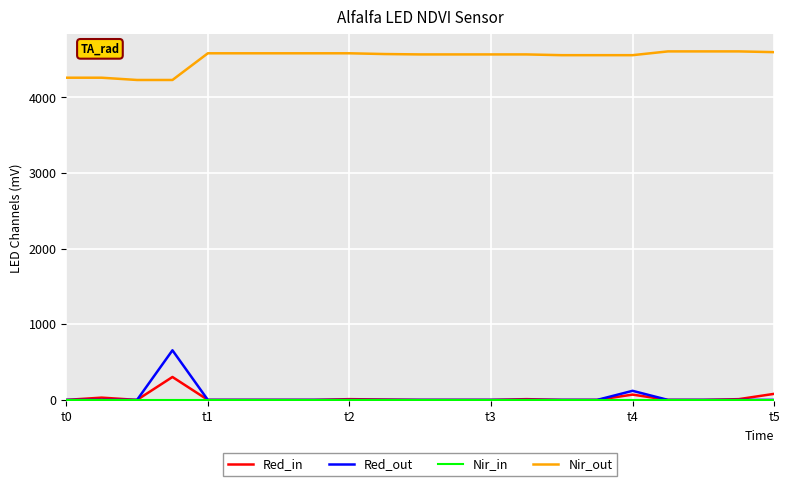

Which series has the largest range (max minus min)?

Red_out